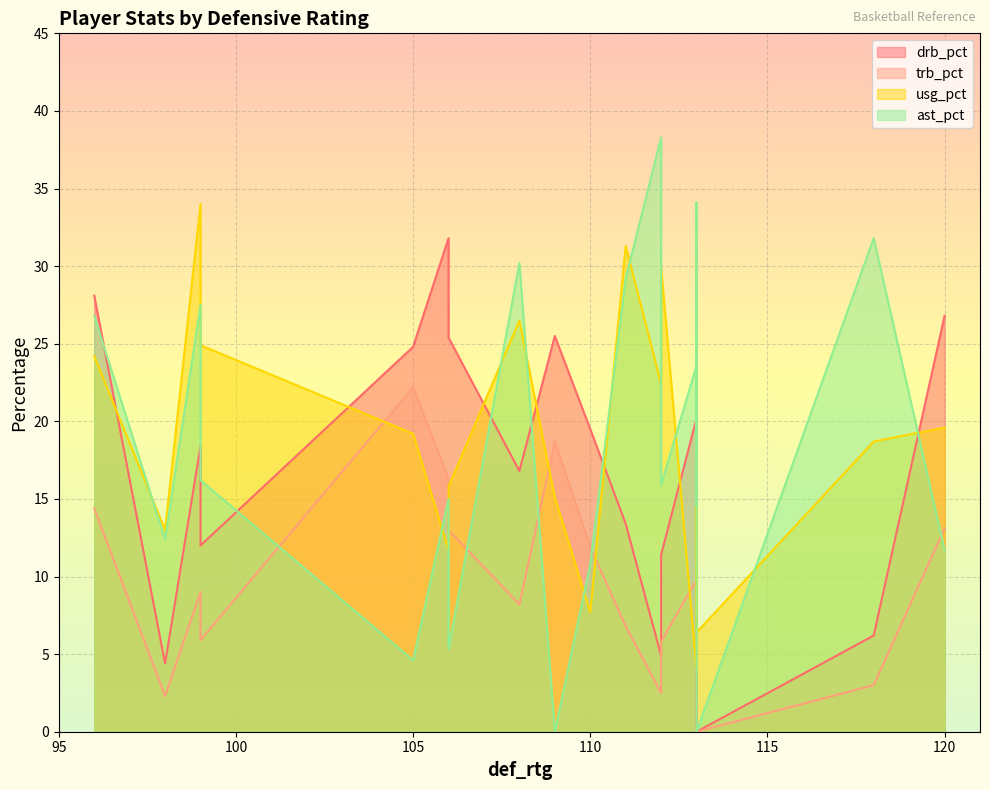

Rank the categories by ast_pct value from highest to lowest.

112, 113, 118, 108, 111, 99, 96, 113, 99, 112, 106, 113, 98, 120, 110, 106, 105, 109, 113